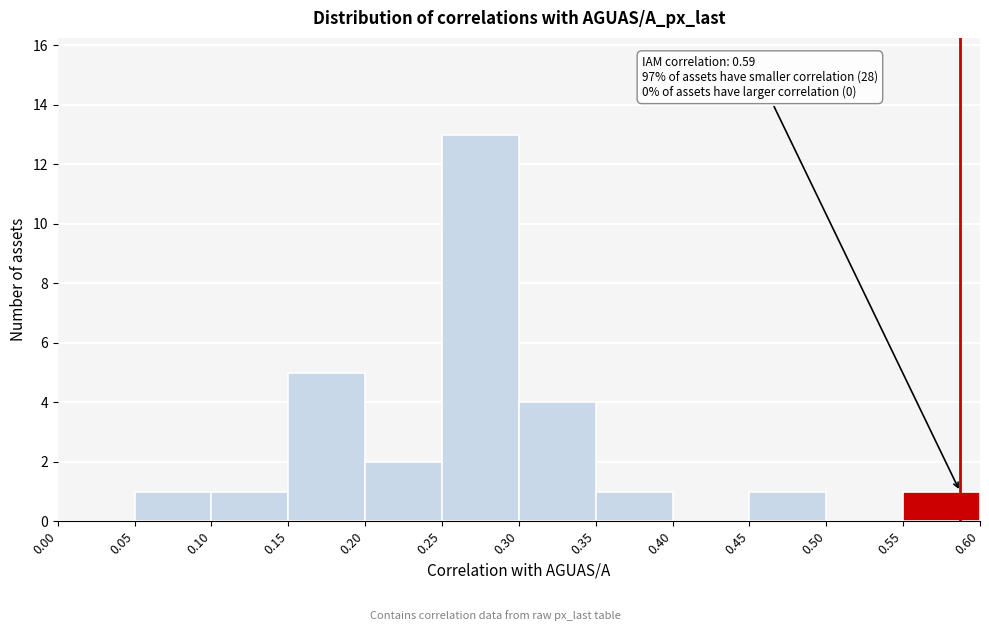

Which range on the x-axis has the tallest bar?

0.25 to 0.30